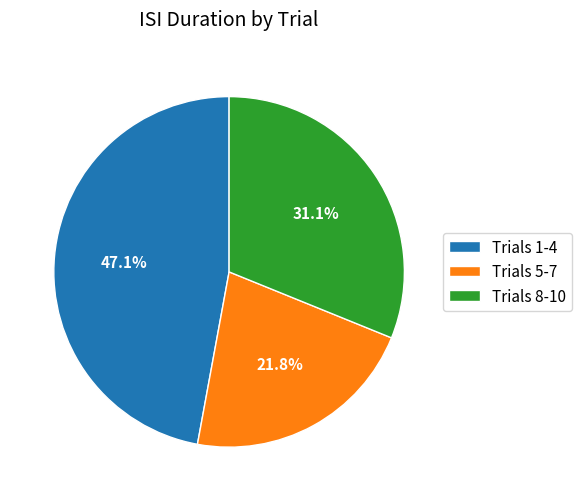

Is there a majority slice in this chart?

No